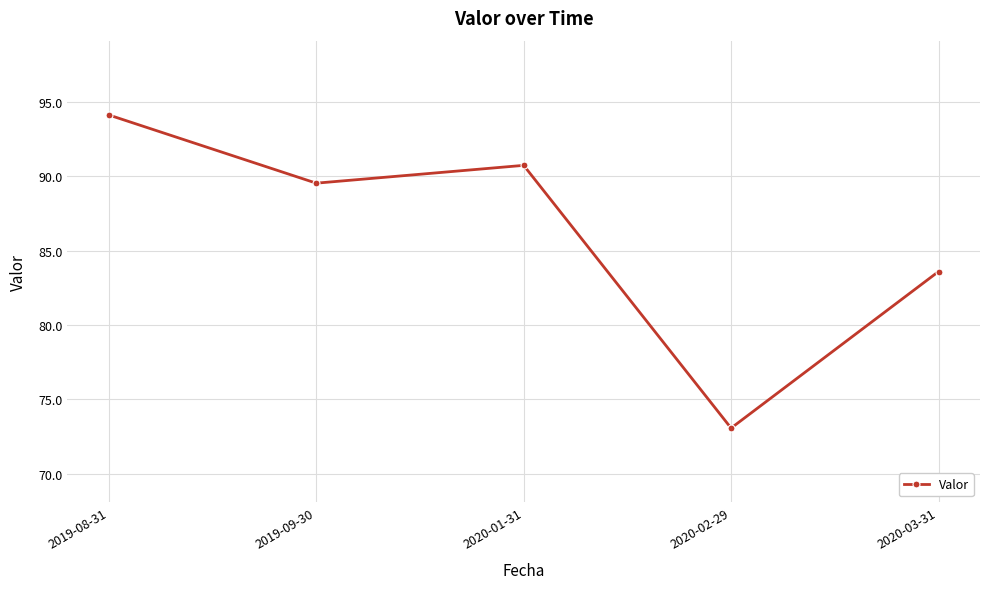

Which has a higher value, 2020-03-31 or 2020-01-31?

2020-01-31